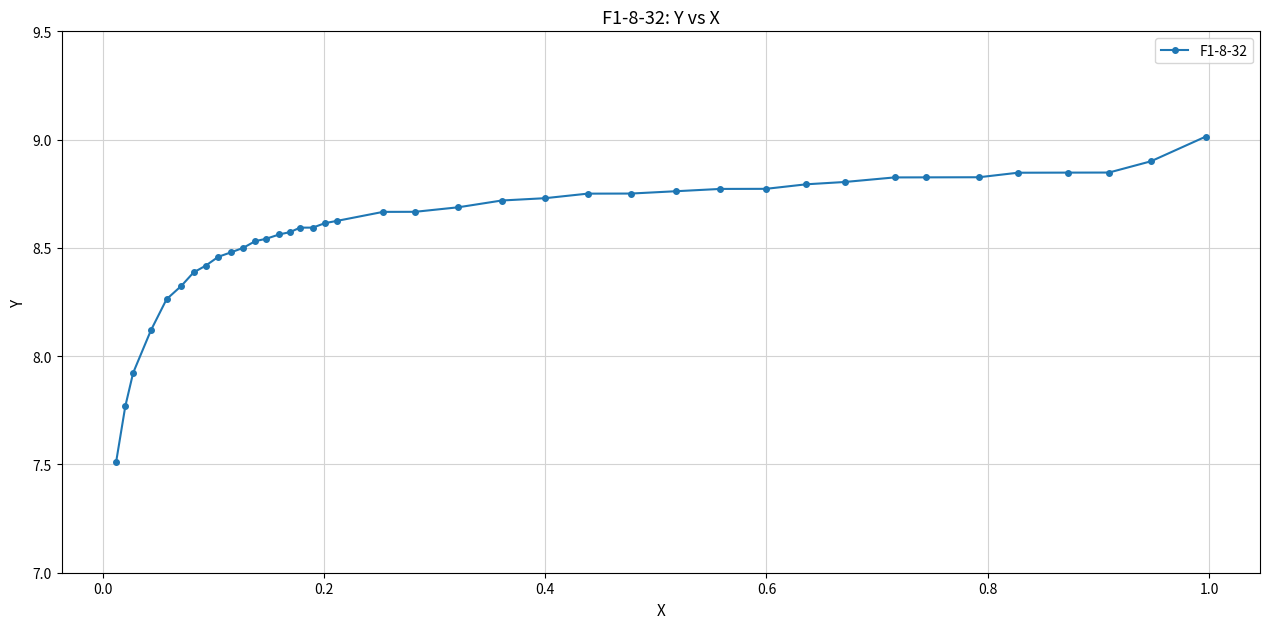

True or false: there are more than 0 points higher than both neighbors.

False